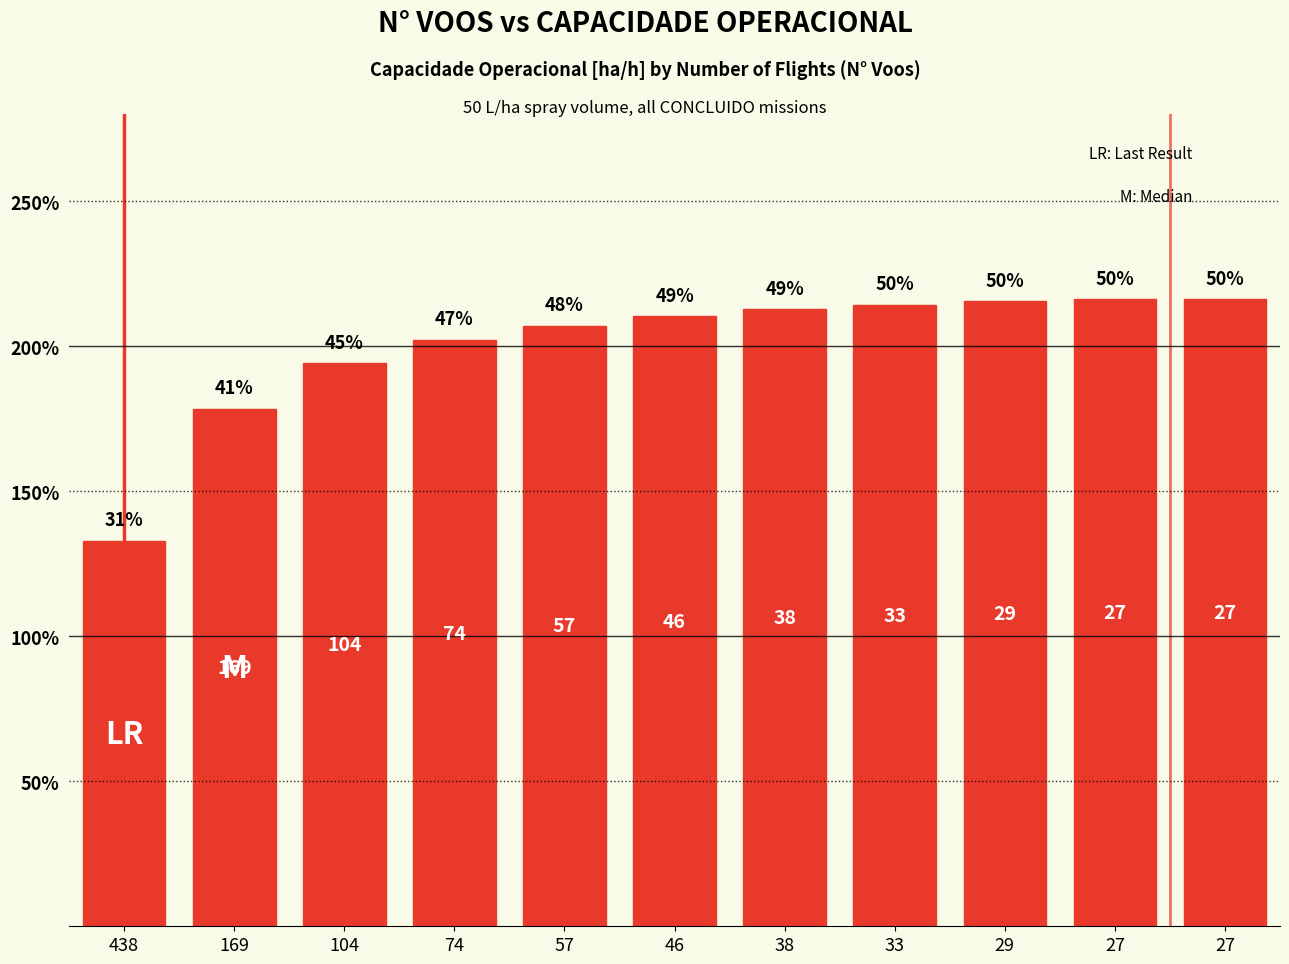

True or false: the data shows 2.0 at 74.

True